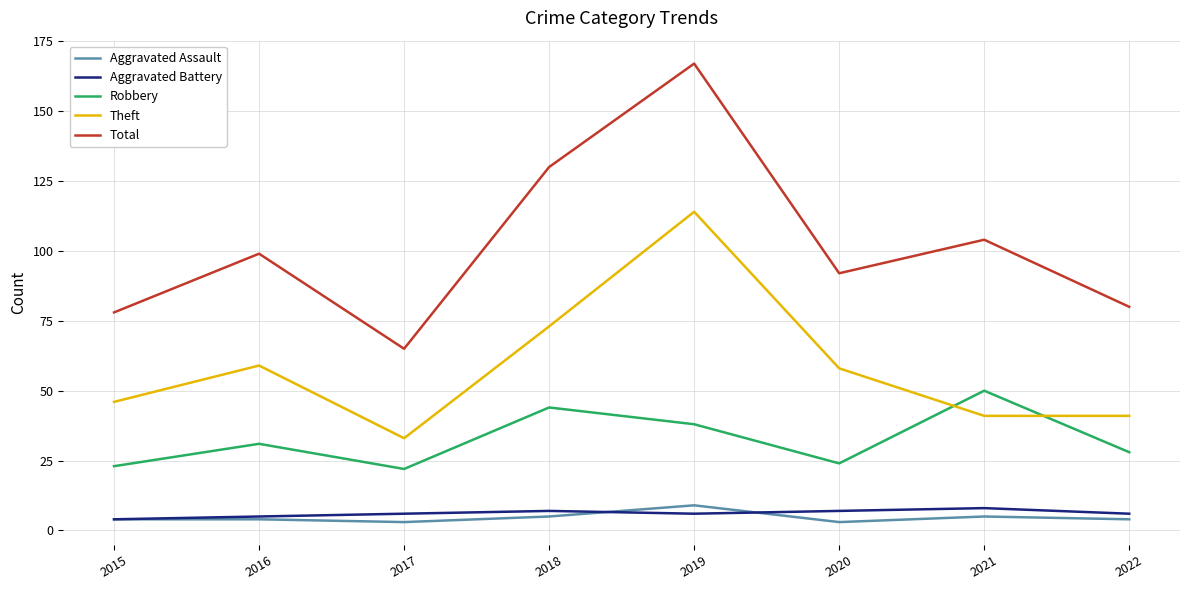

True or false: Total and Aggravated Assault cross at least once.

False